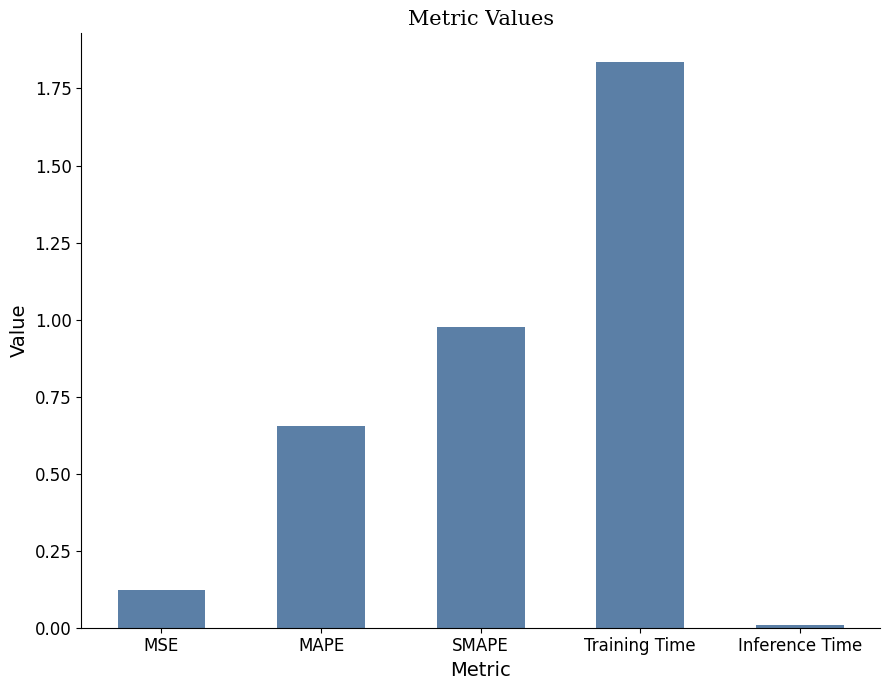

What is the sum of the values at MAPE and Training Time?

2.5